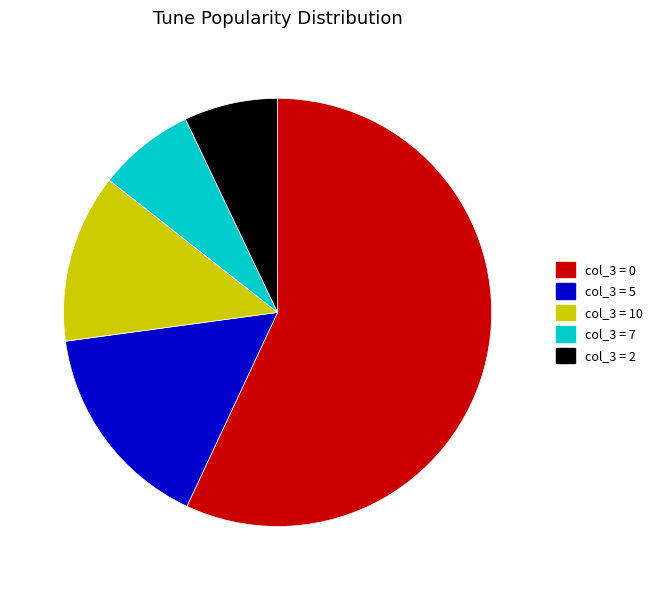

Does col_3 = 0 represent more than half of the total?

Yes